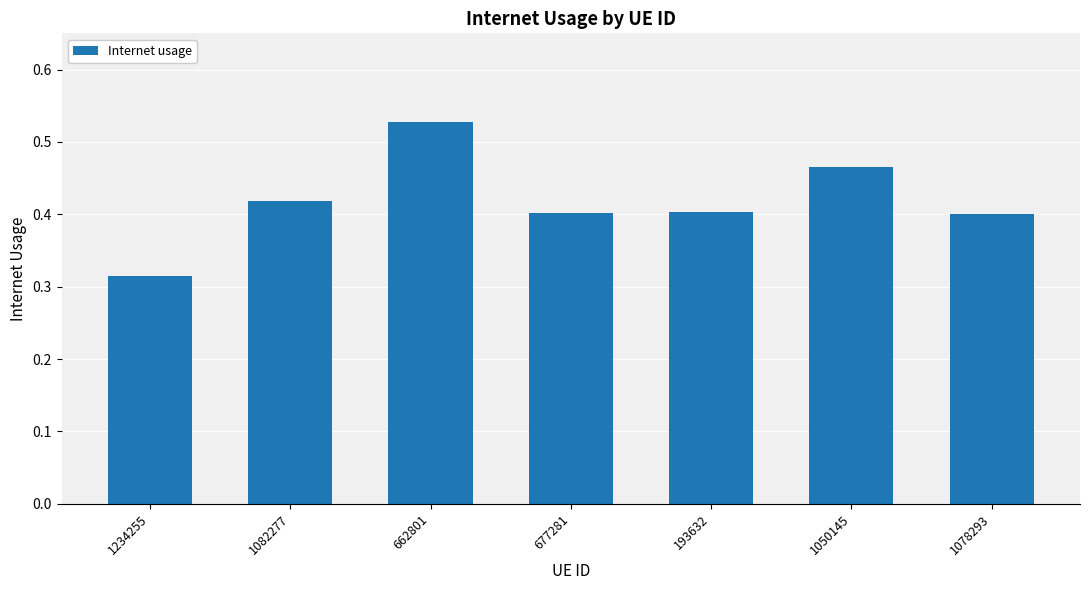

What is the label of the 3rd bar from the right?

193632